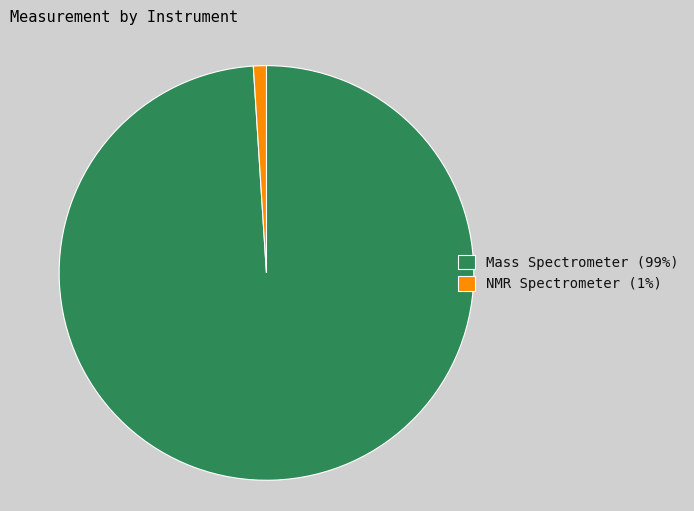

What is the largest slice in the pie chart?

Mass Spectrometer